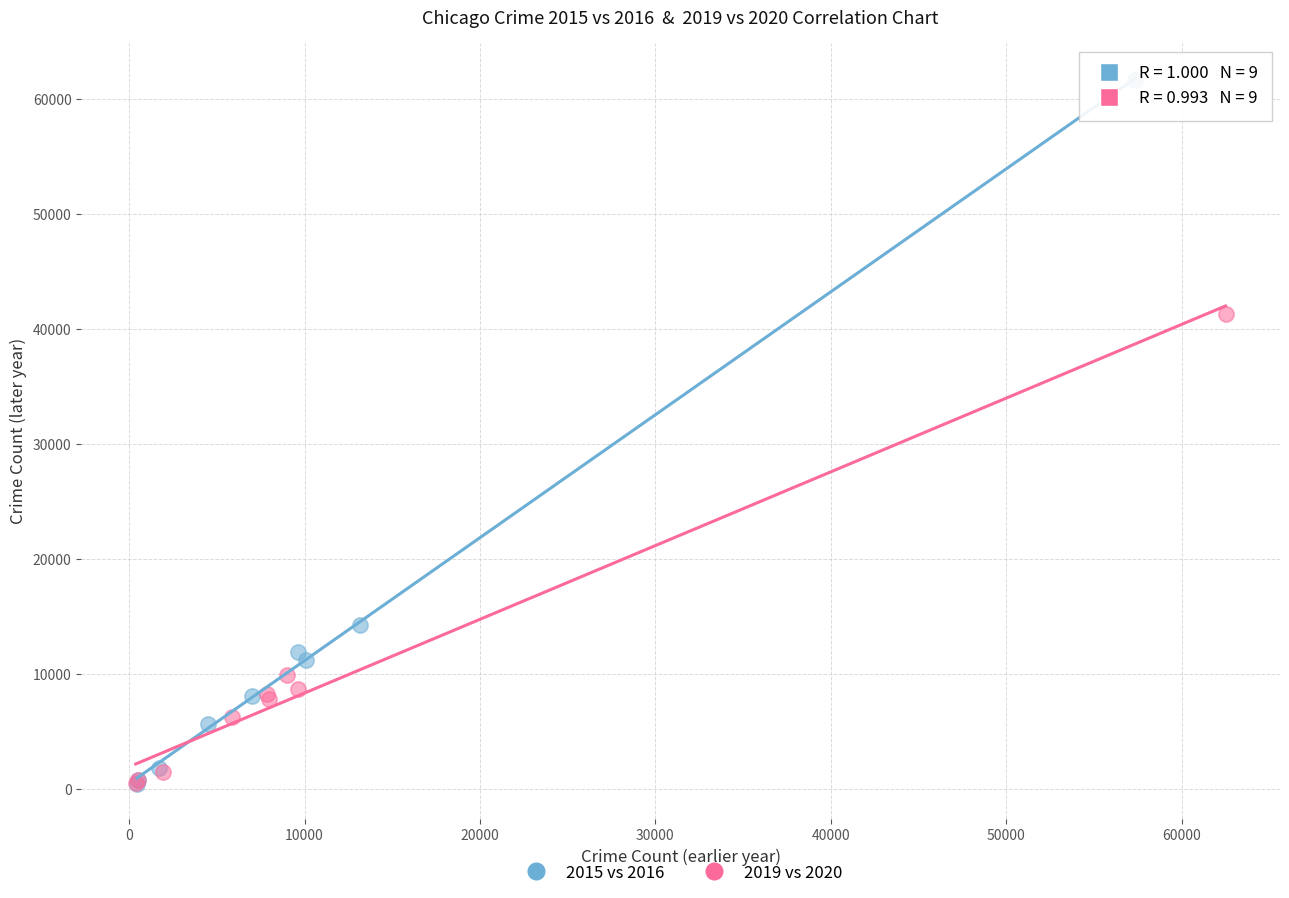

Which series has the widest spread of Y values?

2015 vs 2016